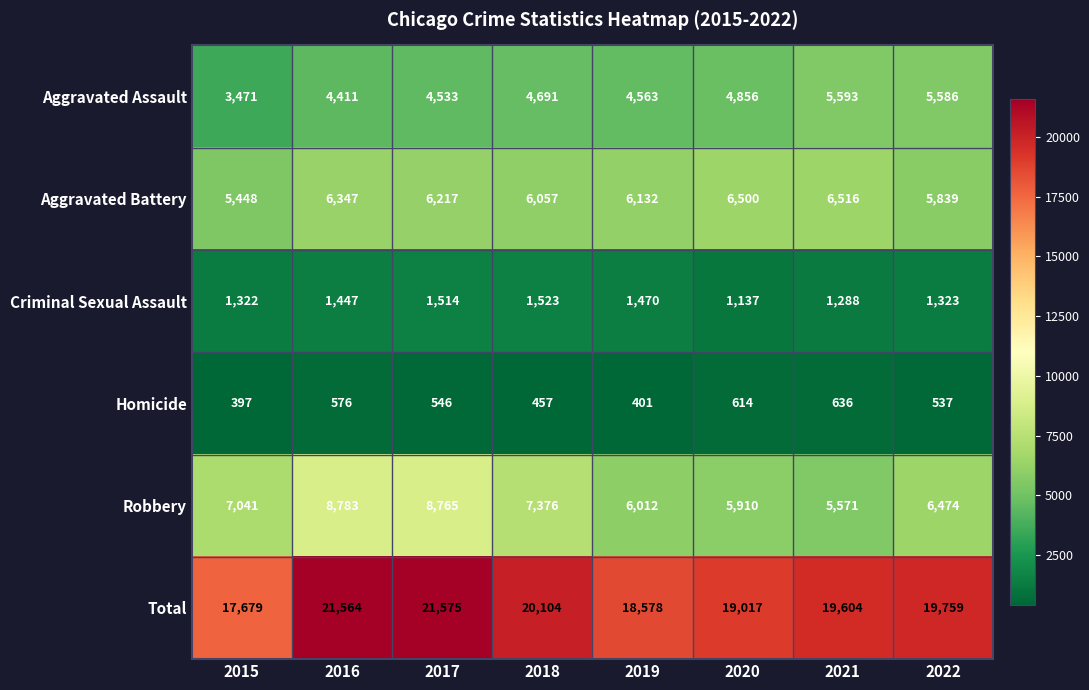

Which series has the largest total across all categories?

Total